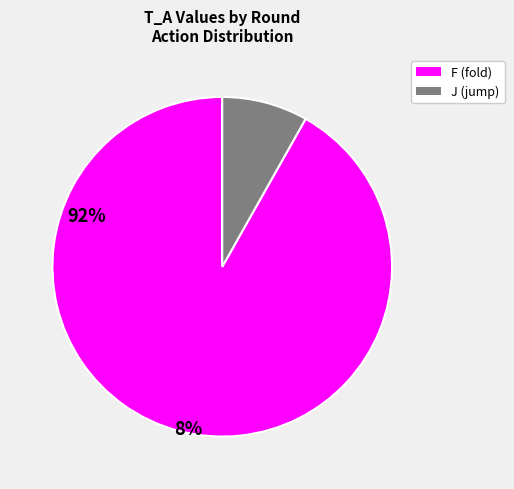

Does any single category account for the majority?

Yes